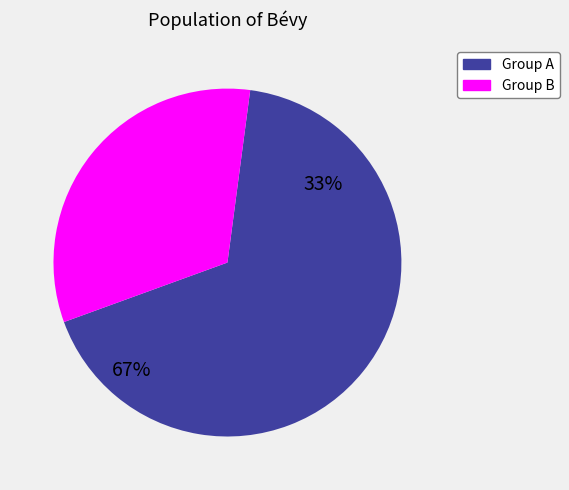

Does 9 account for over 50% of the chart?

No